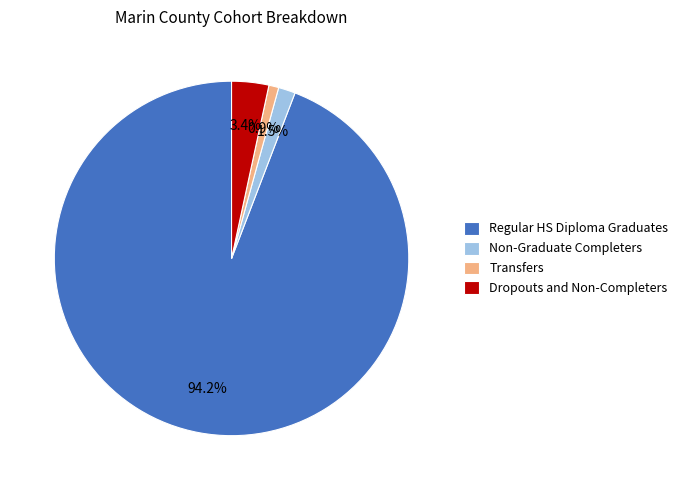

What is the total percentage of Non-Graduate Completers and Regular HS Diploma Graduates?

95.7%